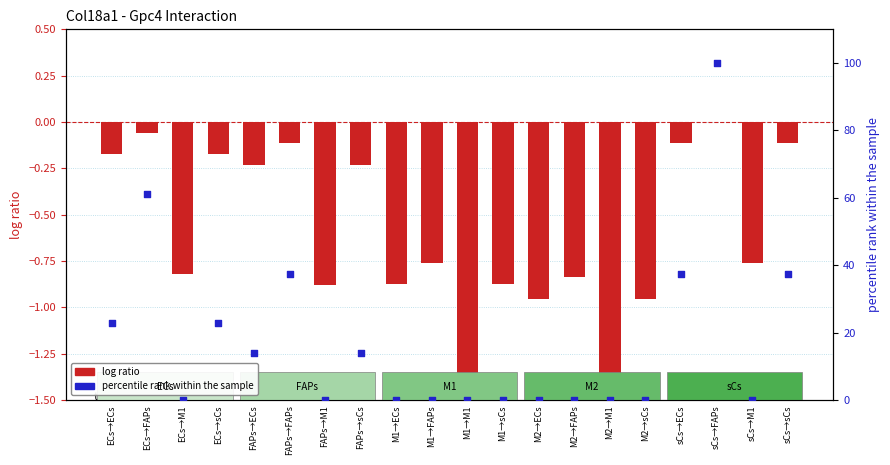

At how many categories does at least one series exceed 34?

5